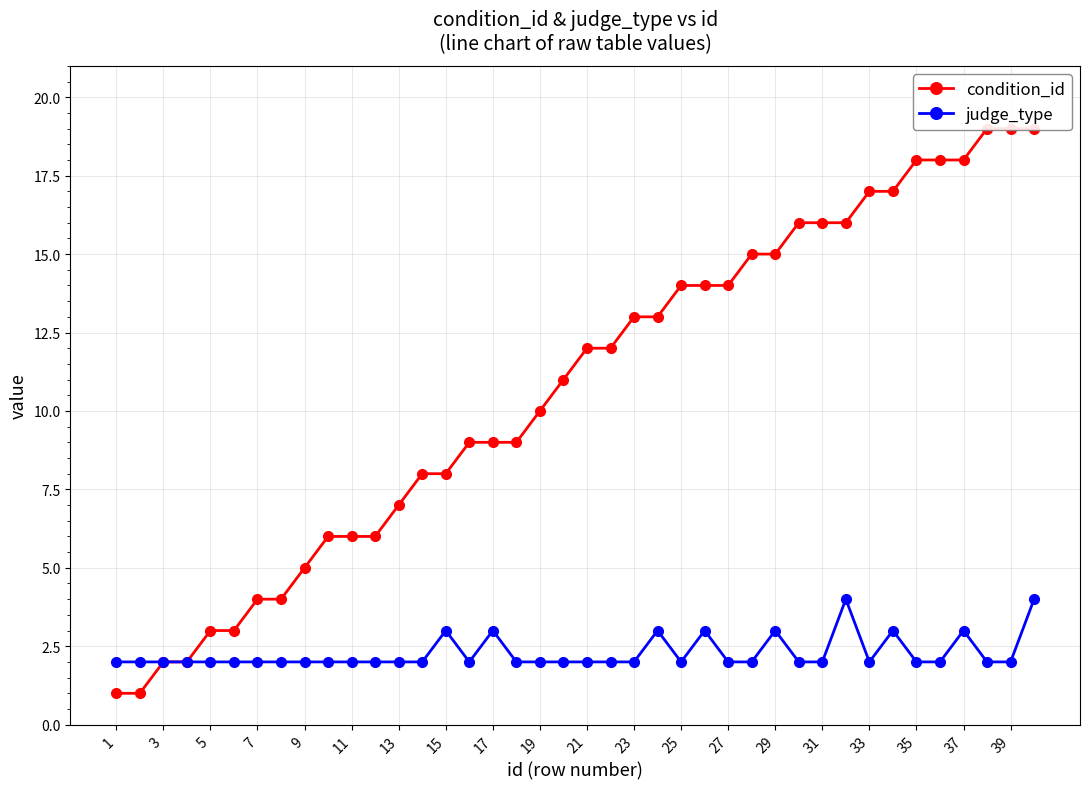

Rank the series by their maximum value, from highest to lowest.

condition_id, judge_type